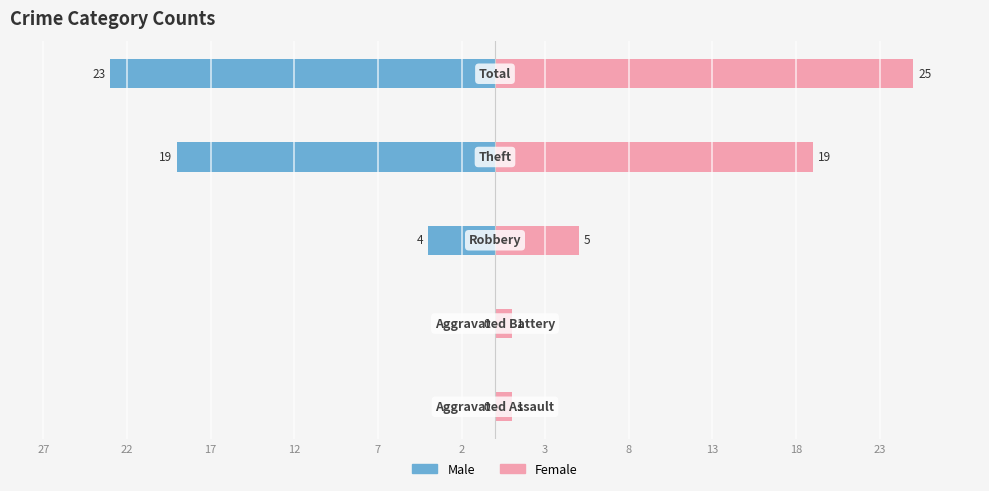

Which series has the widest spread of values?

Female